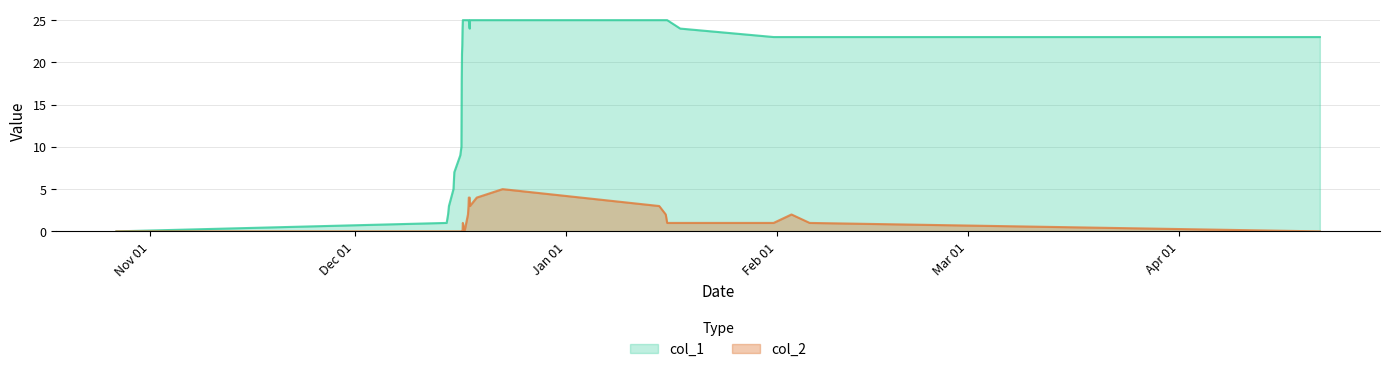

Which series has the largest range (max minus min)?

col_1